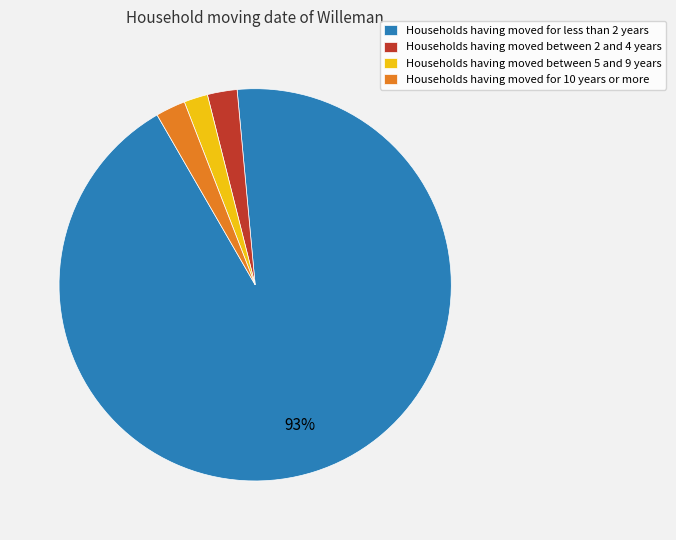

The Households having moved between 5 and 9 years slice represents 2% of the pie. True or false?

True